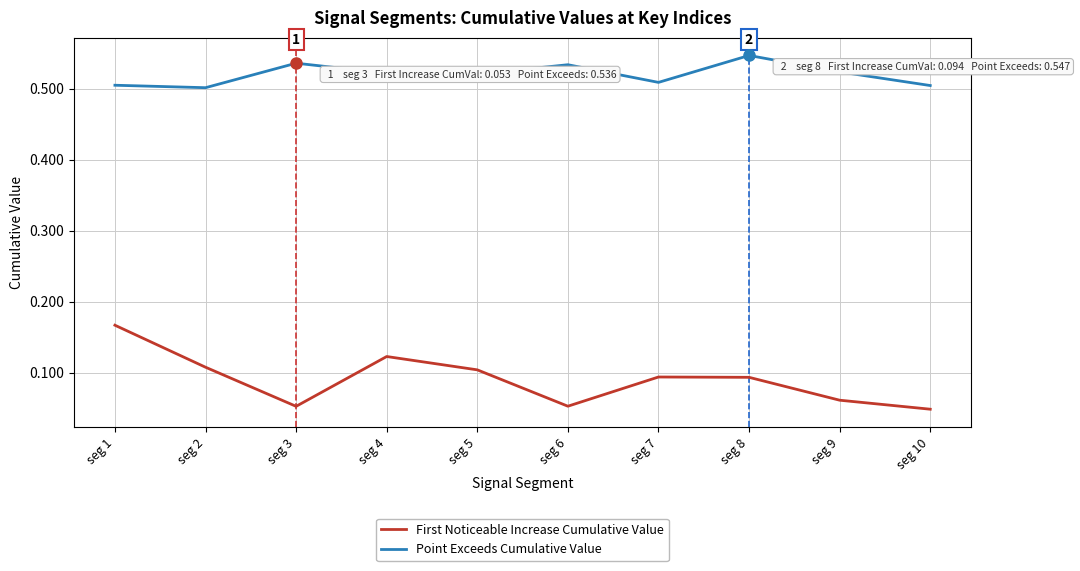

What is the spread (max minus min) of values at seg 2?

0.4